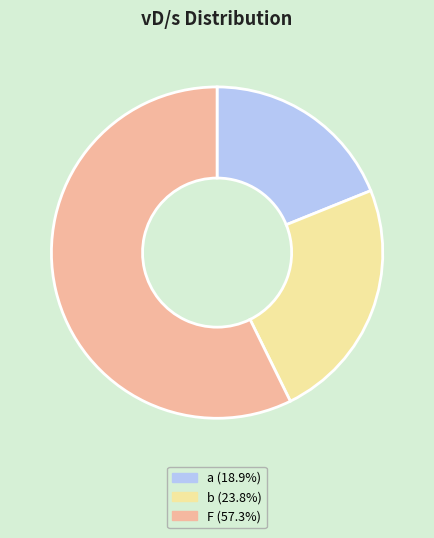

Do b and a together represent more than half of the pie?

No